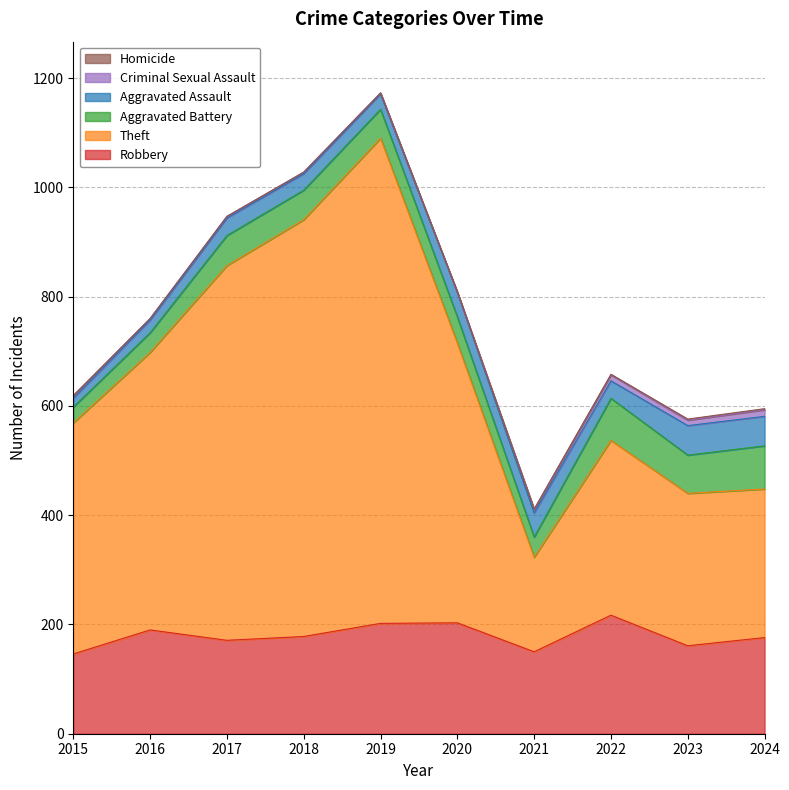

True or false: Aggravated Assault and Criminal Sexual Assault intersect in this chart.

False